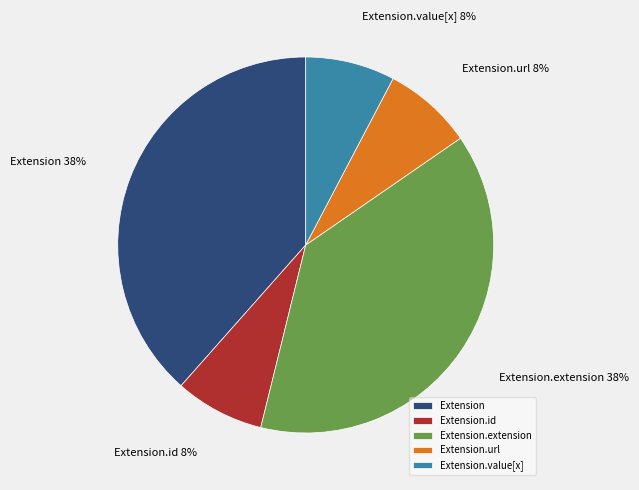

How many slices are in this pie chart?

5